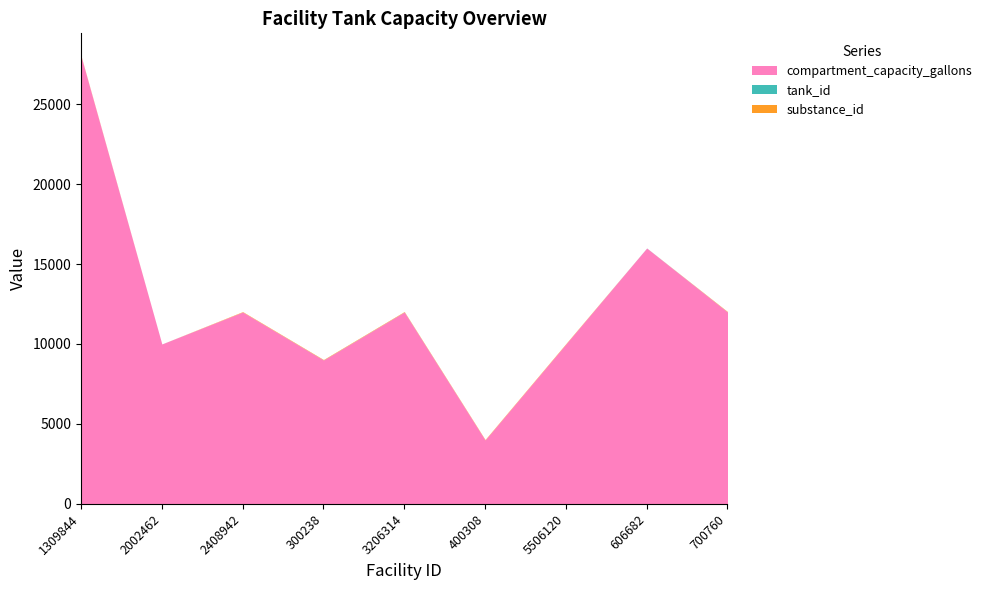

In compartment_capacity_gallons, how many points are lower than both neighbors (excluding endpoints)?

3